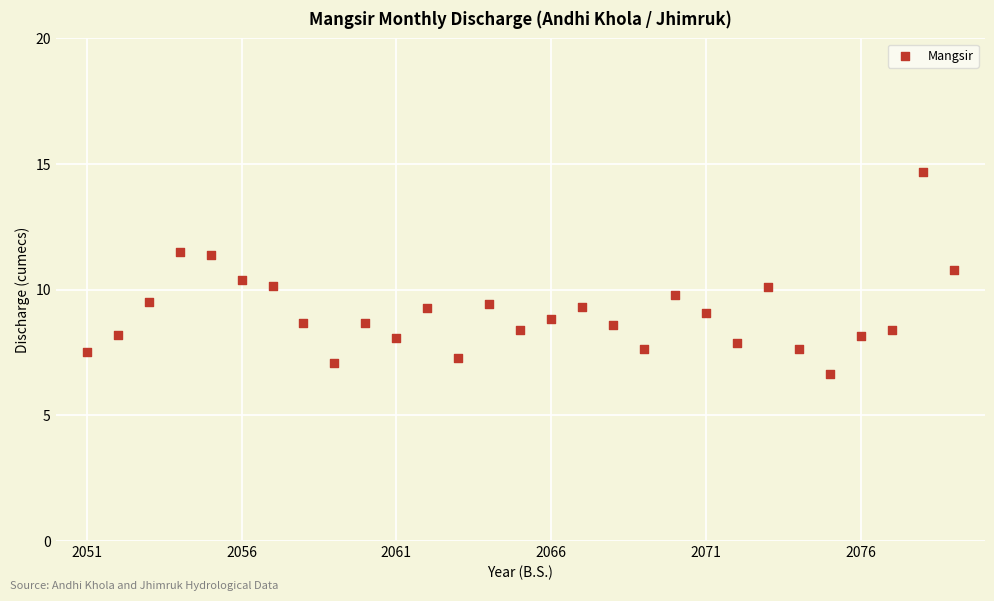

What is the range of X values (max minus min)?

28.0